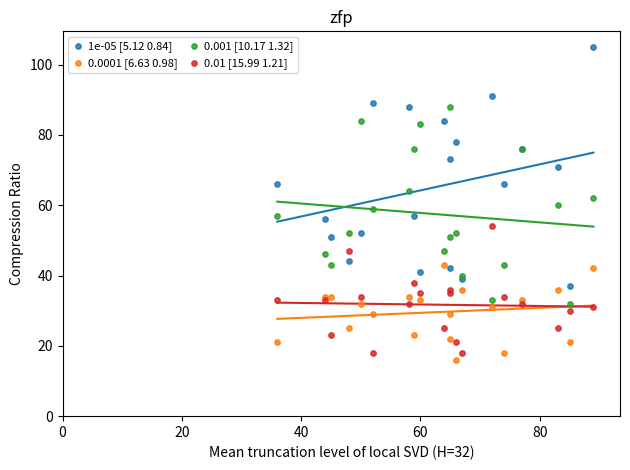

Which series has the widest spread of Y values?

1e-05 [5.12 0.84]